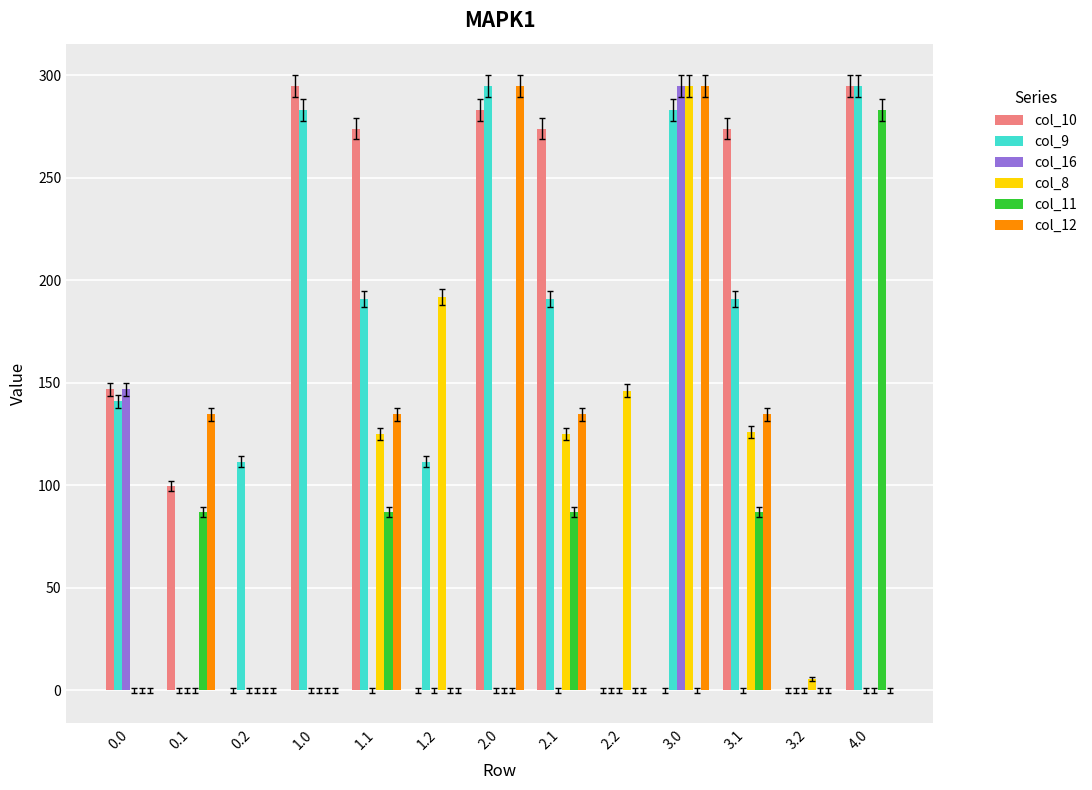

What is the sum of all col_11 values?

630.9